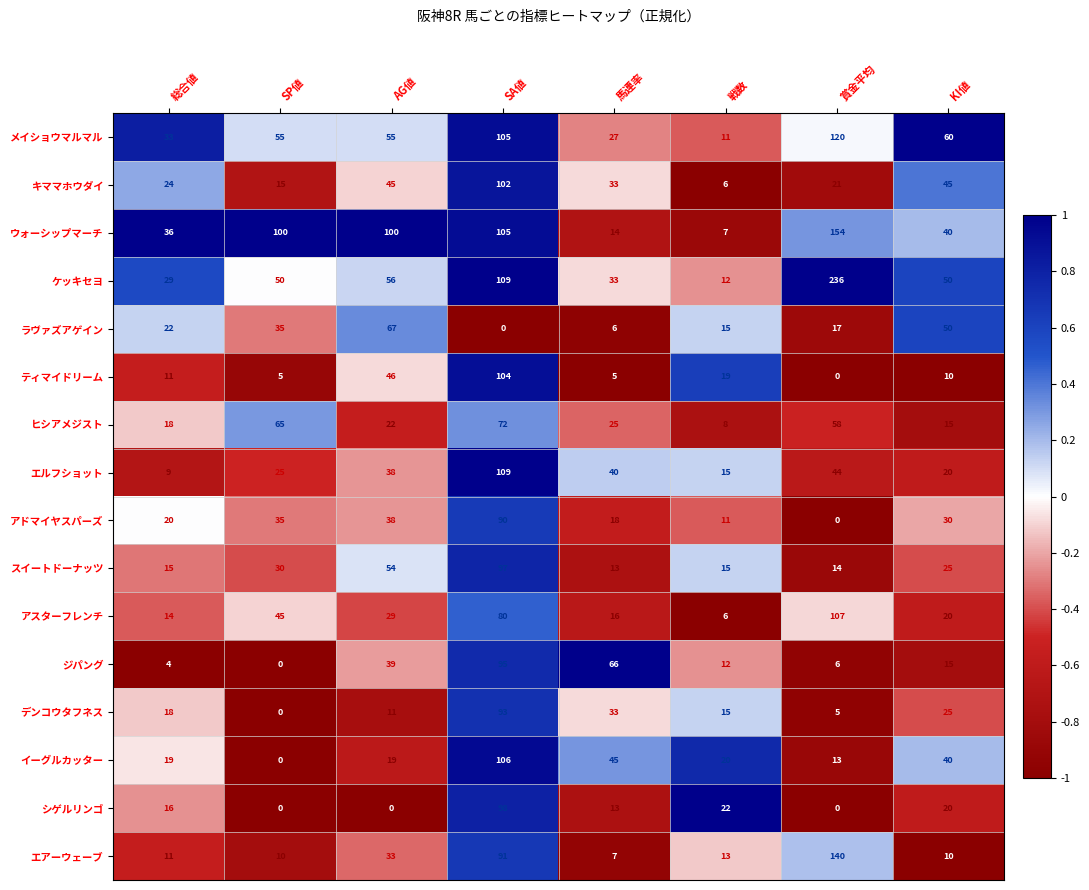

List the labels in order of ラヴァズアゲイン value, smallest first.

SA値, 馬連率, 戦数, 賞金平均, 総合値, SP値, KI値, AG値